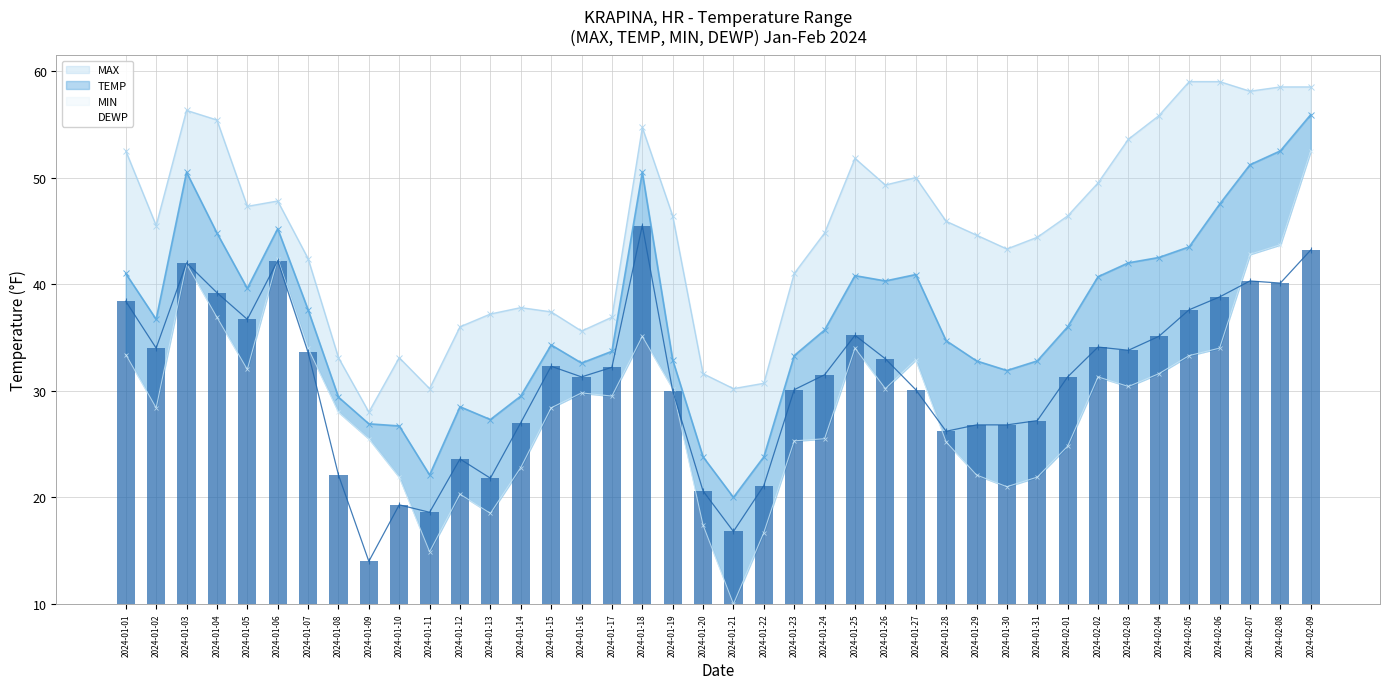

At which label does MAX first exceed 45?

2024-01-01